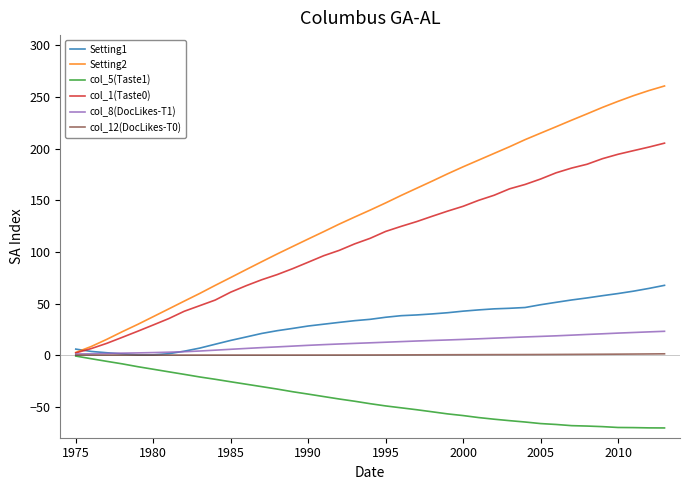

What are all the series names shown in the legend?

Setting1, Setting2, col_5(Taste1), col_1(Taste0), col_8(DocLikes-T1), col_12(DocLikes-T0)